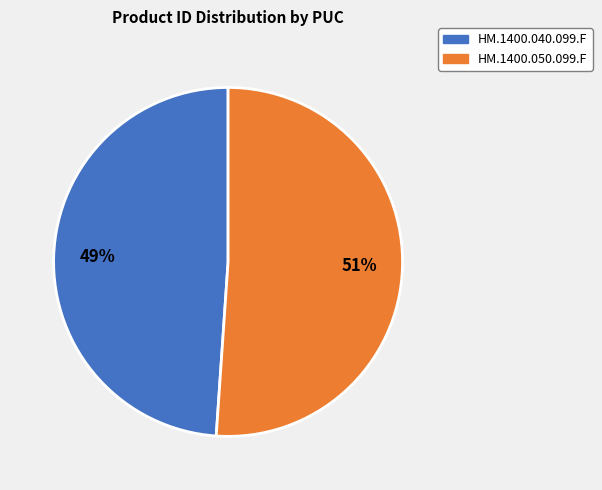

Which slice is the smallest?

HM.1400.040.099.F